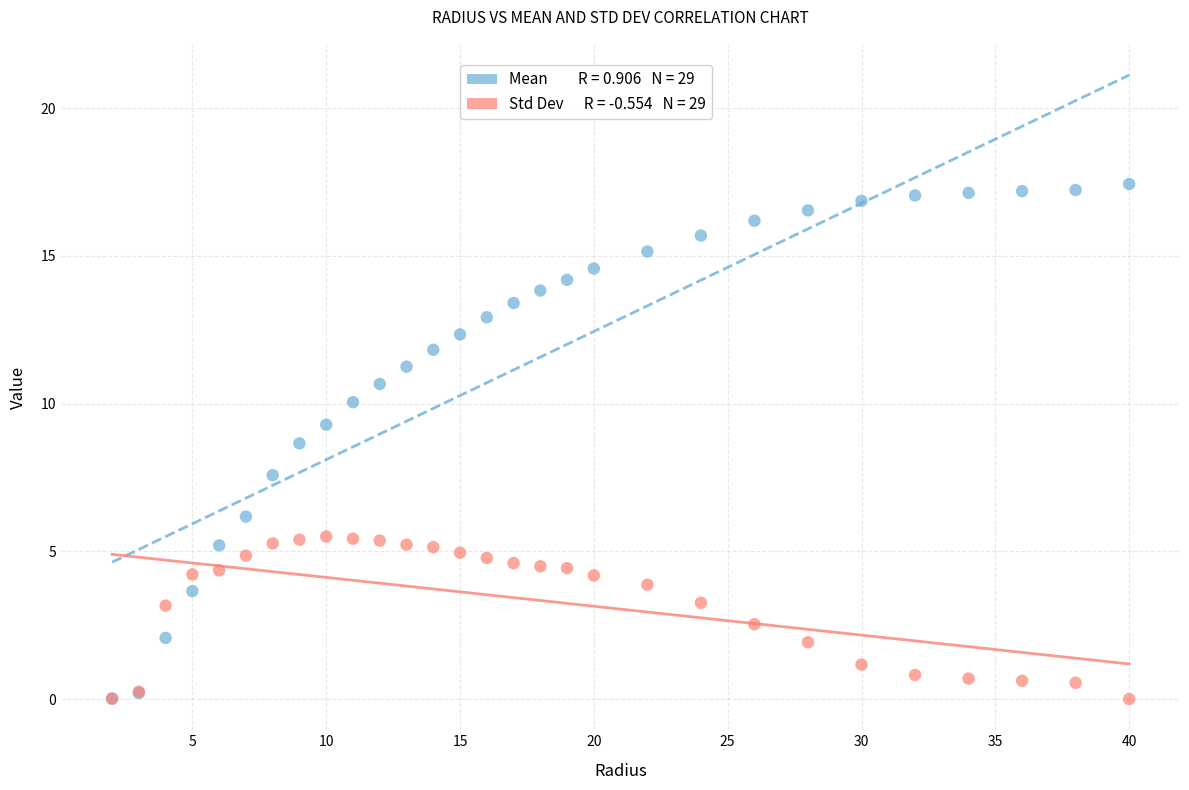

Across all series, what Y value is closest to 8?

7.6